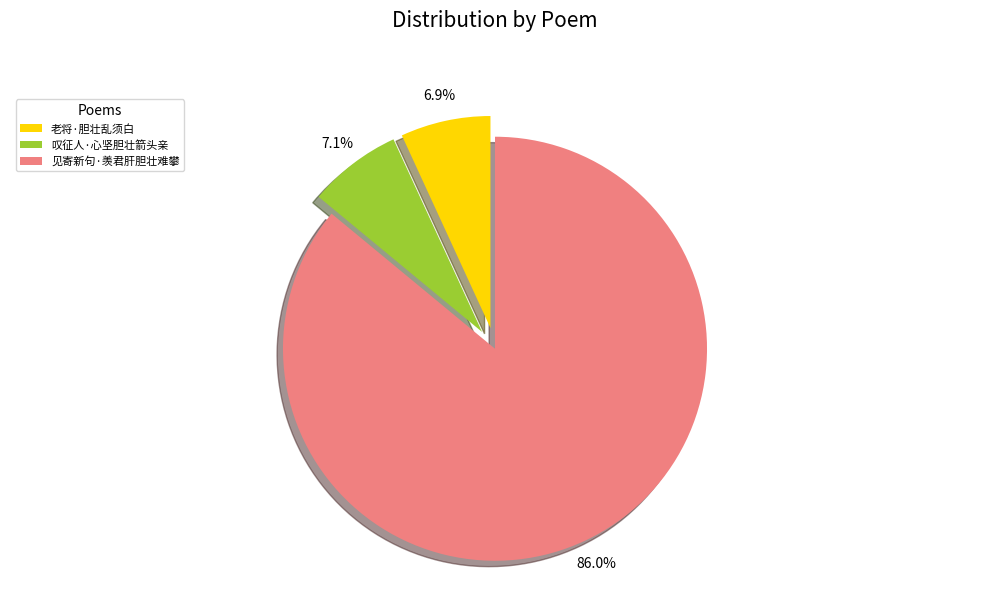

Which category has the biggest portion of the pie?

见寄新句·羡君肝胆壮难攀